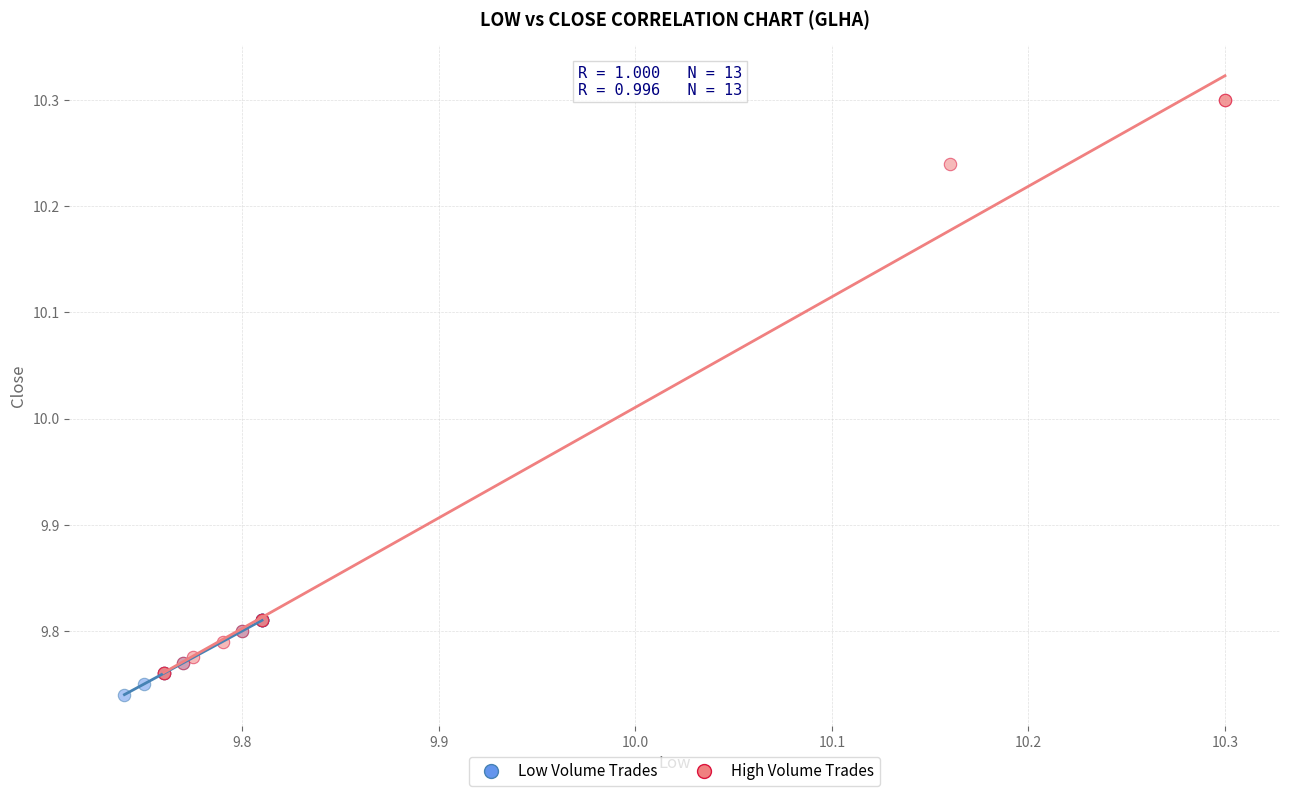

Which series contains the highest Y value?

High Volume Trades